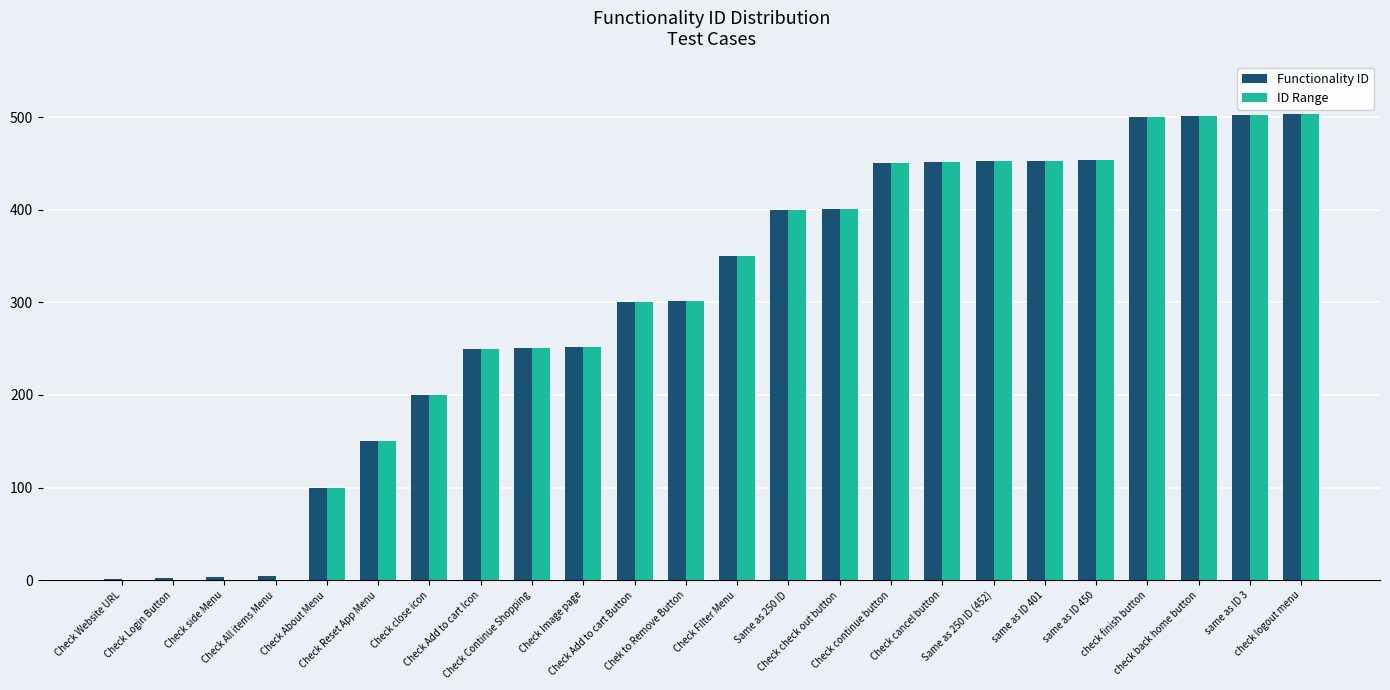

True or false: ID Range has a value of 301 at Check continue button.

False